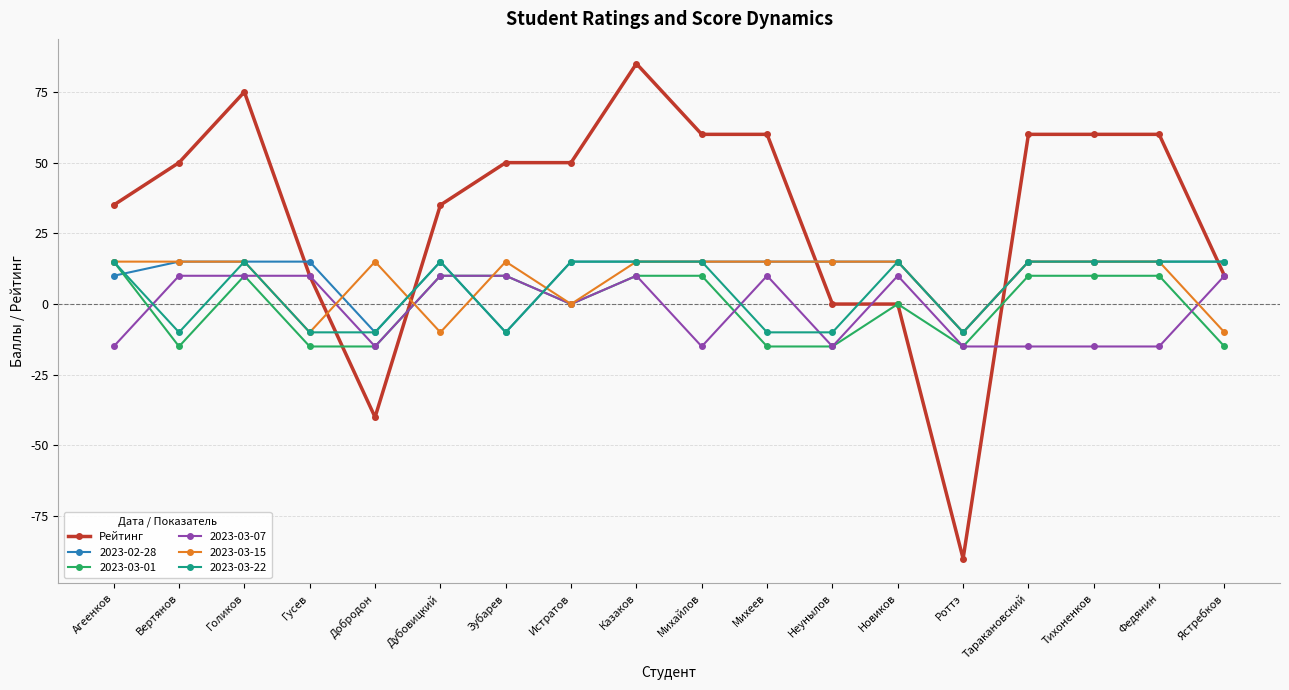

What is the difference between the highest and lowest values at Михеев?

75